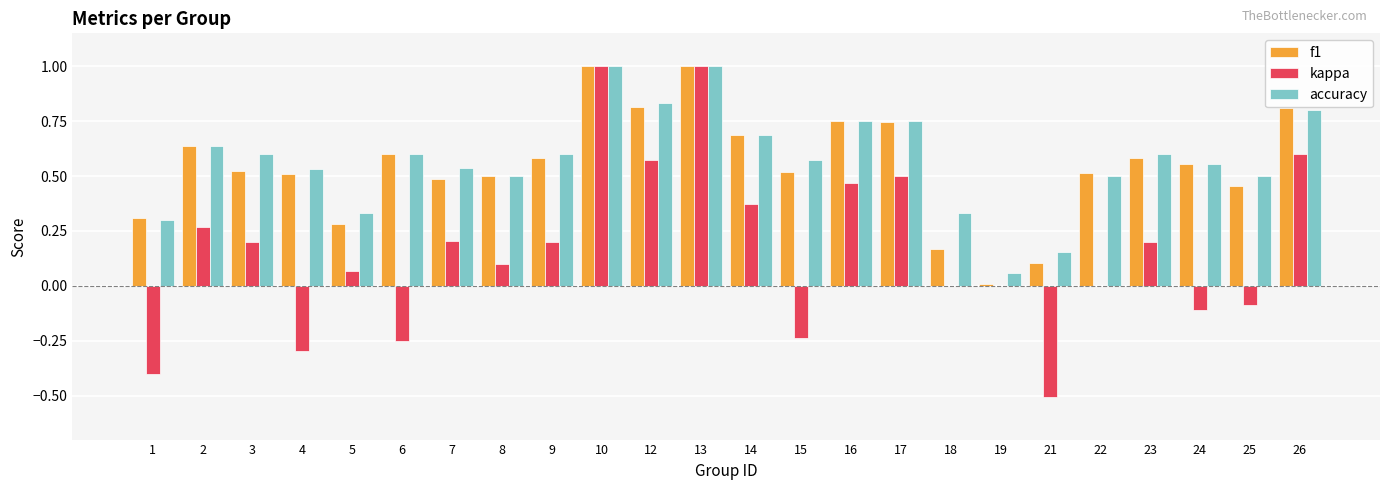

Which series changed the most between 1 and 26?

kappa